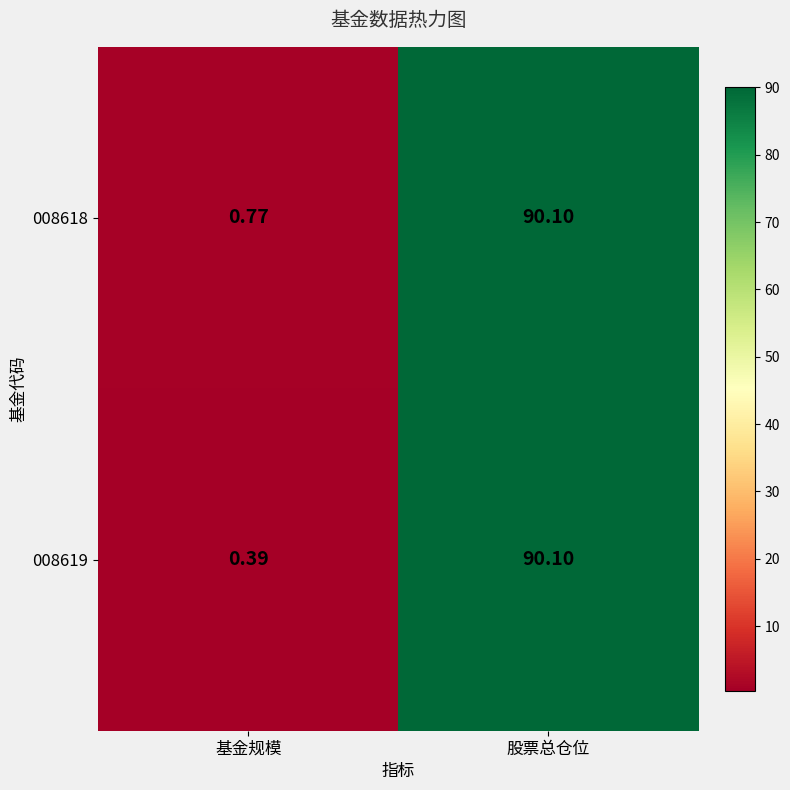

List the labels in order of 008618 value, smallest first.

基金规模, 股票总仓位